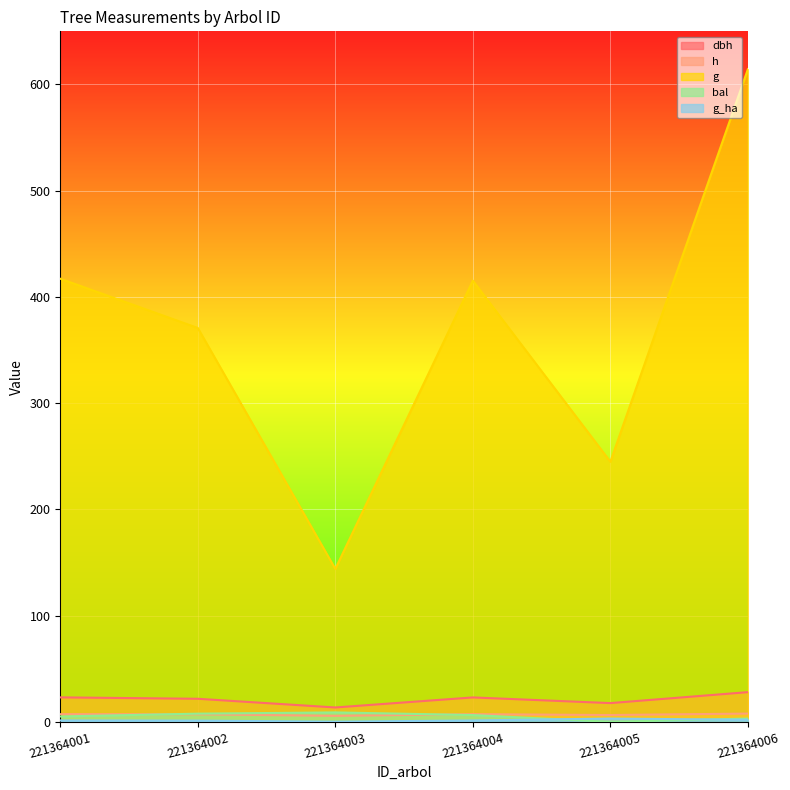

Reading left to right, transcribe all the data shown in this chart.

dbh: 23.1	21.7	13.5	23.0	17.7	28.0
h: 7.2	7.1	5.7	7.2	6.5	7.8
g: 417.1	370.8	144.0	415.3	244.9	614.4
bal: 5.1	7.7	8.9	6.4	0.0	3.1
g_ha: 1.3	1.2	0.2	1.3	3.1	2.0